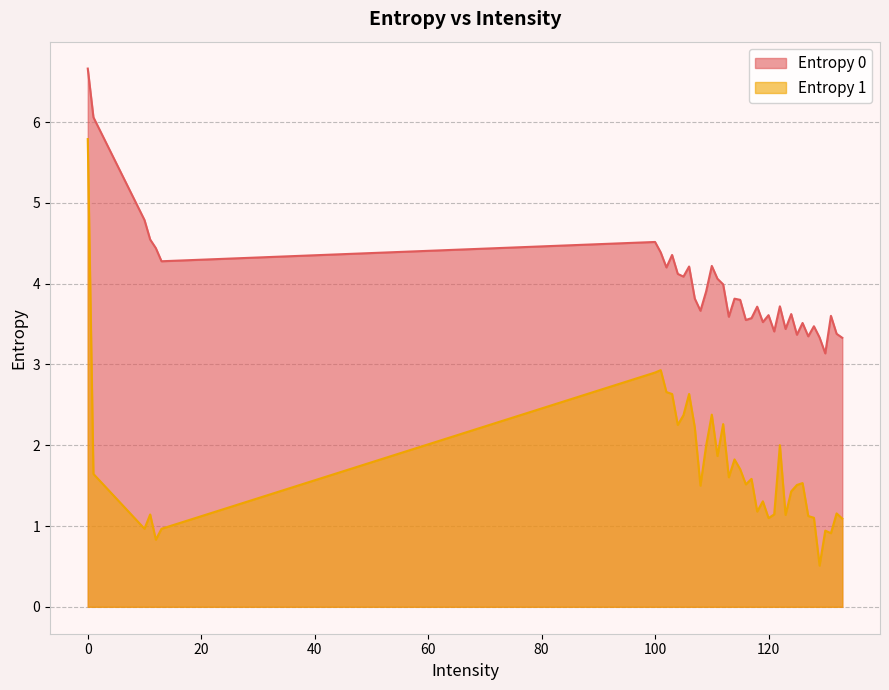

True or false: Entropy 1 and Entropy 0 cross at least once.

False